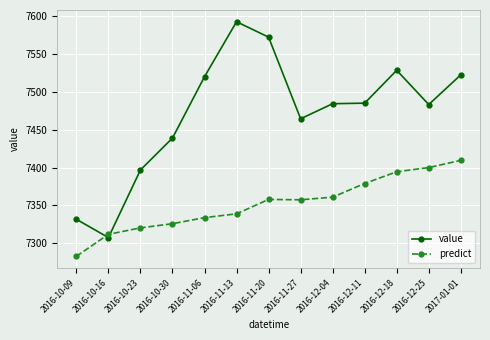

What is the sum of all value values?

97126.5